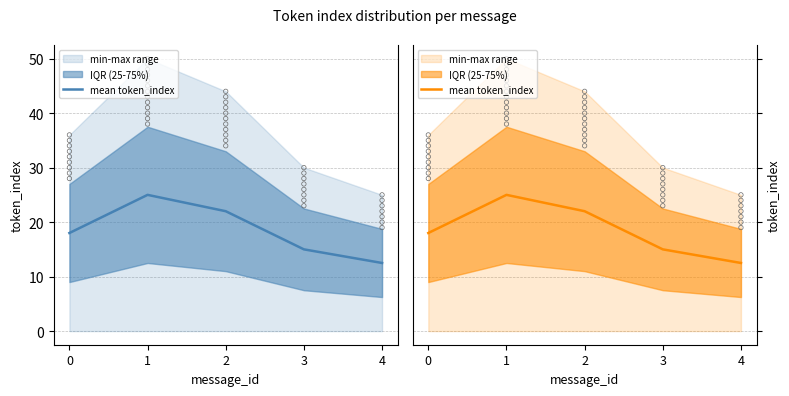

What is the ratio of the value at 0 to the value at 3?

1.2